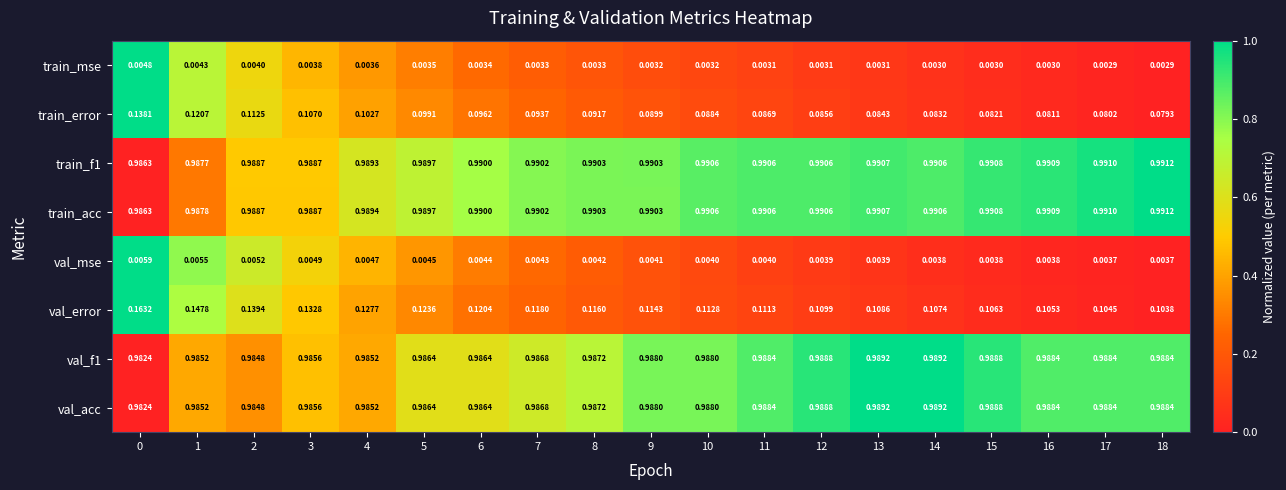

Between 5 and 13, which series saw the biggest shift?

val_error